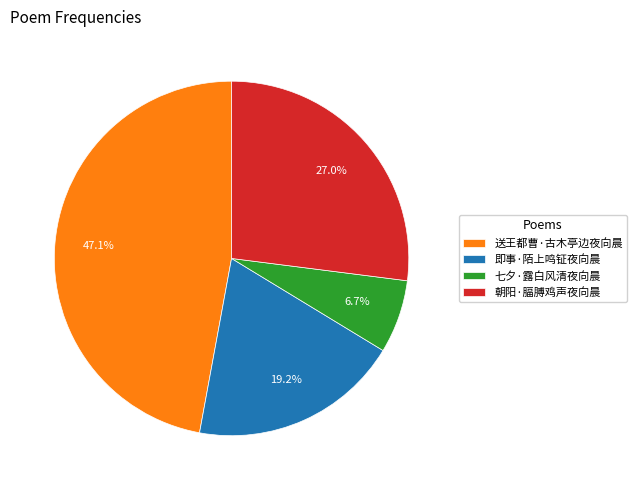

Which slice is the largest?

送王都曹·古木亭边夜向晨